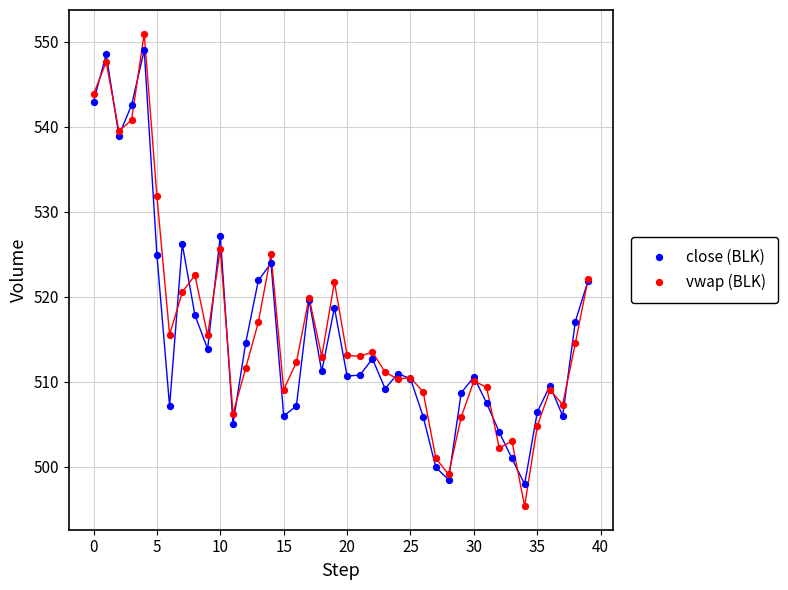

Which series reaches the minimum Y coordinate?

vwap (BLK)